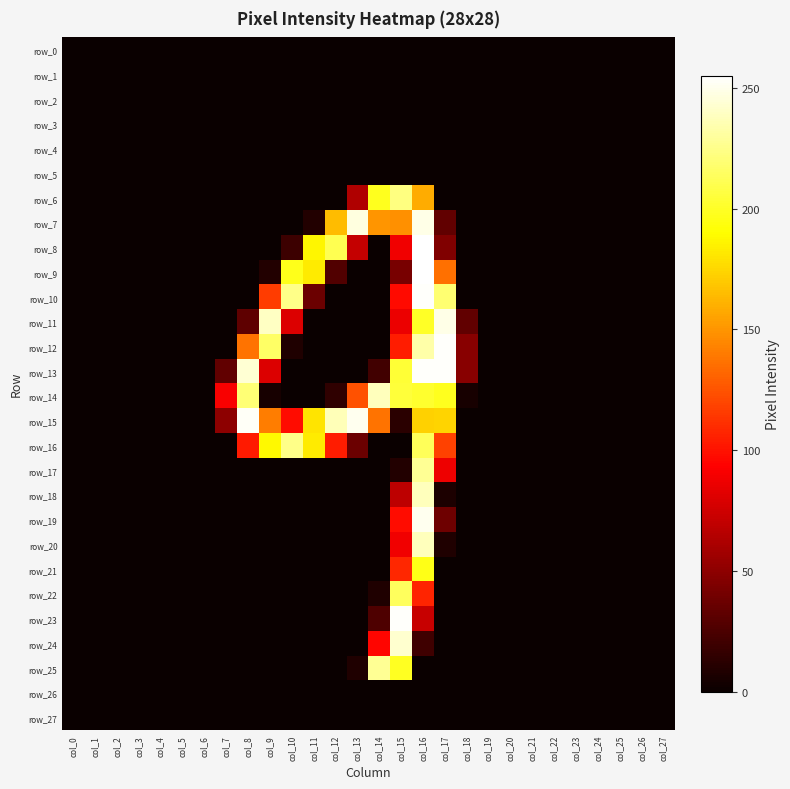

Which category has the lowest value across all series?

col_0